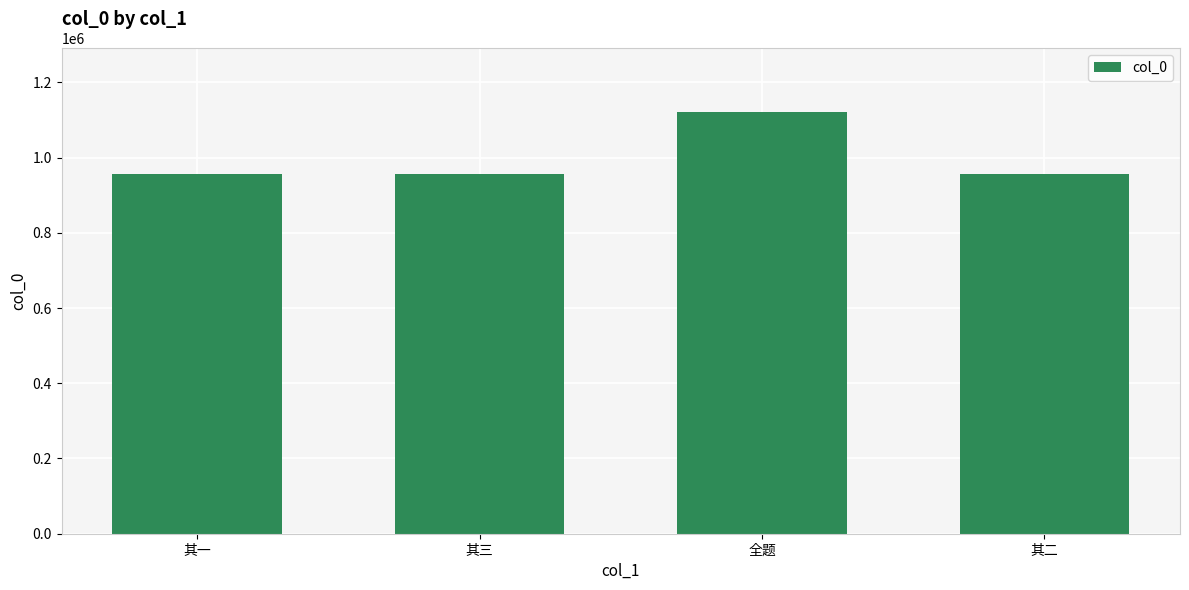

The chart shows a value of 956193 at 其一. True or false?

True